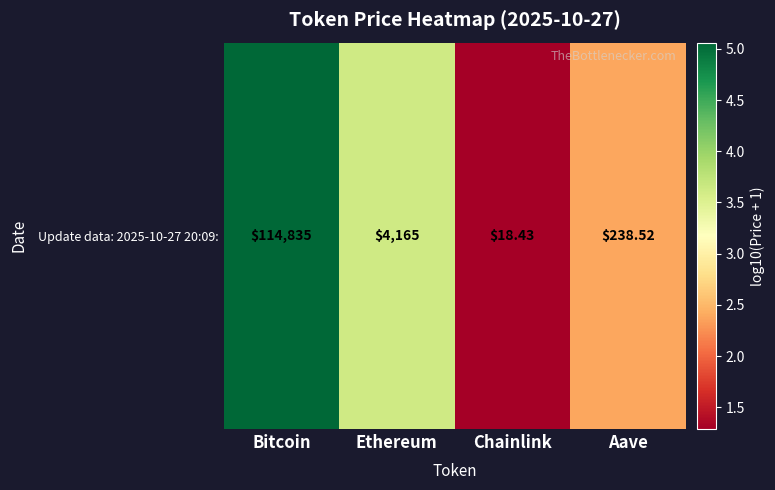

Between Aave and Ethereum, which is larger?

Ethereum